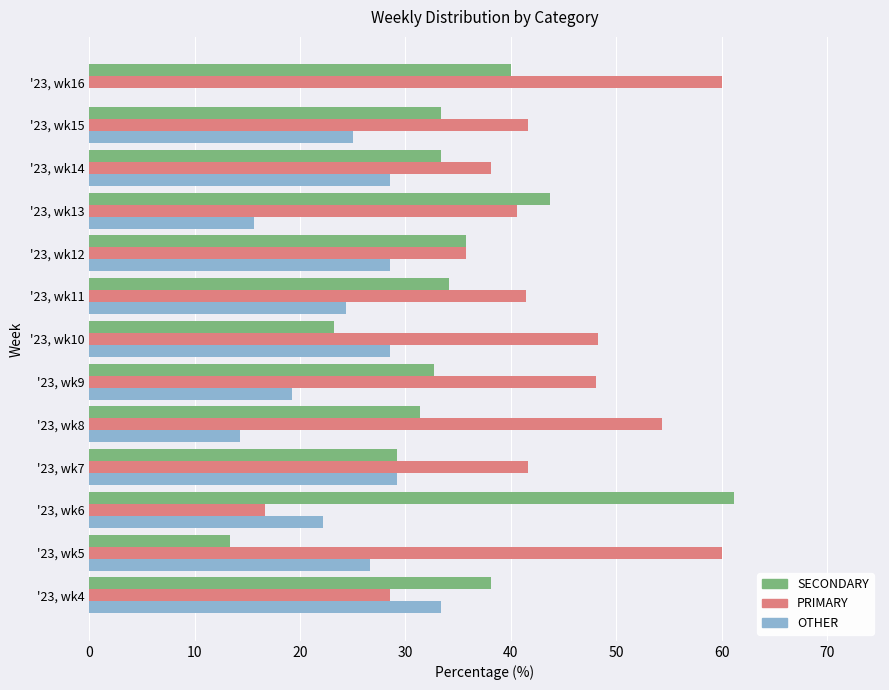

What is the sum of the PRIMARY values at '23, wk4 and '23, wk5?

88.6